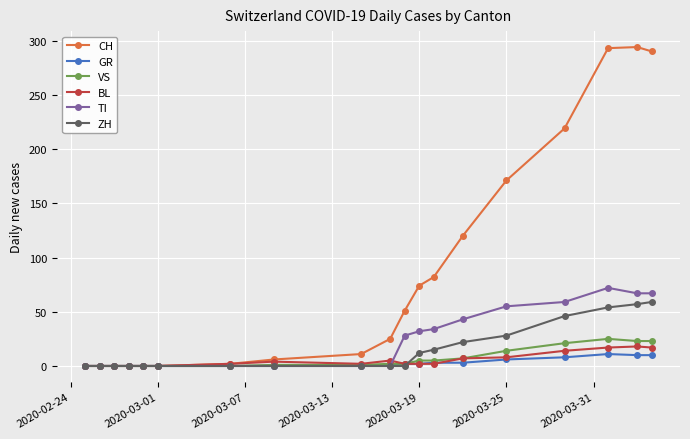

What is the maximum value for CH?

294